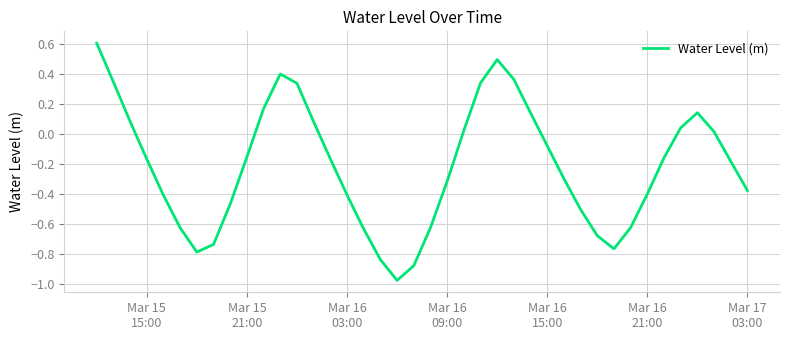

True or false: there are more than 2 points higher than both neighbors.

True